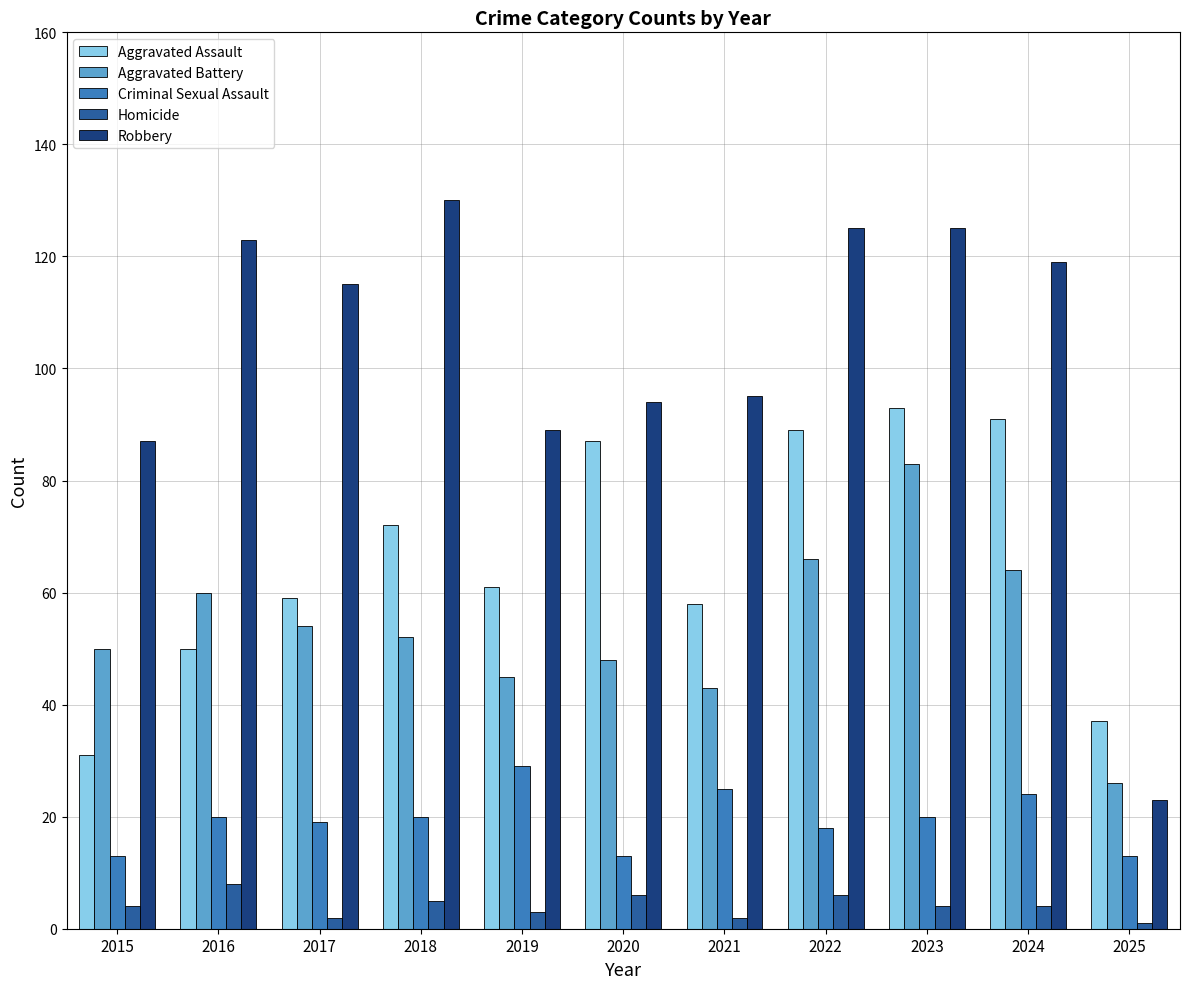

What is the maximum value for Homicide?

8